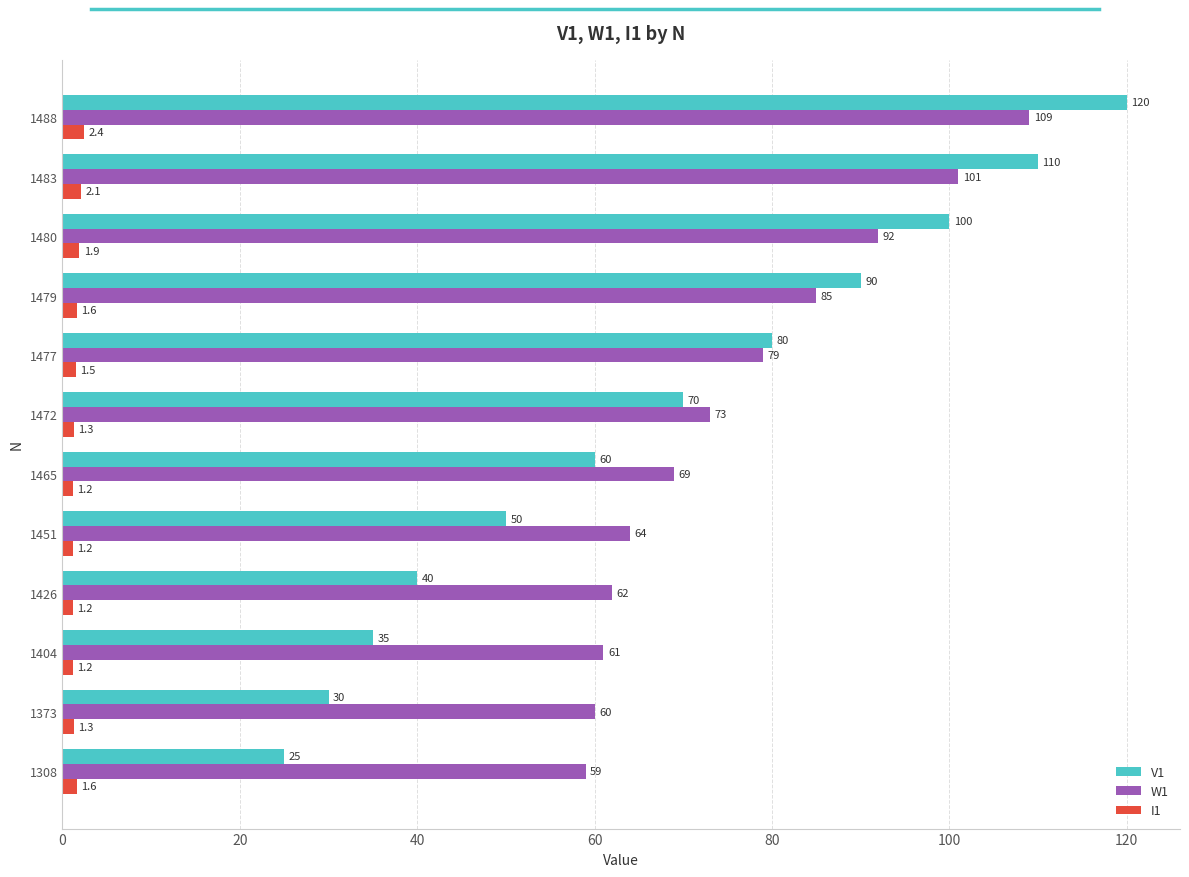

The V1 series shows 48.6 at 1477. True or false?

False